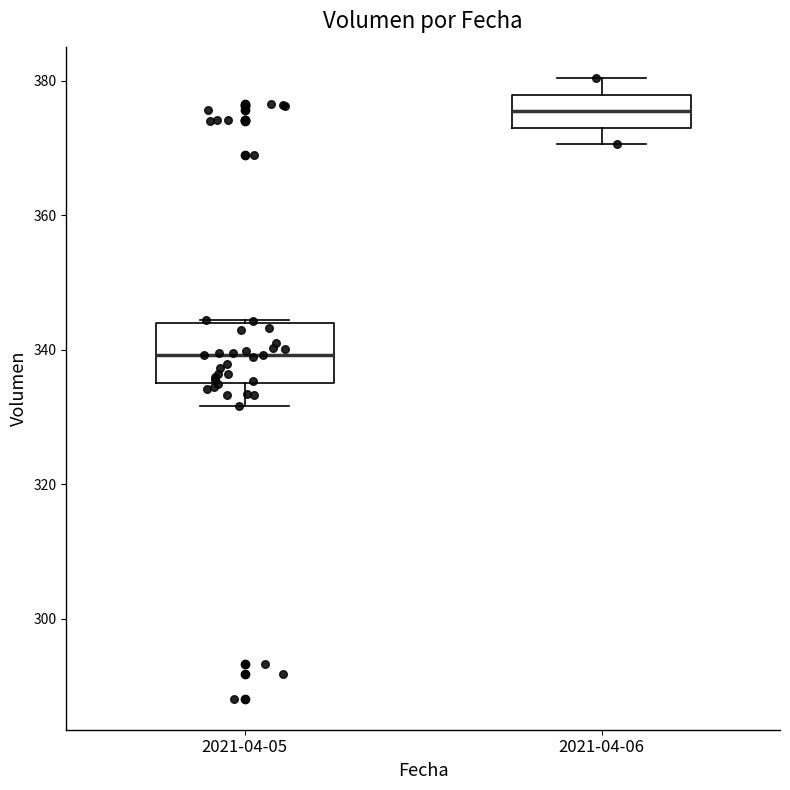

Reading left to right, transcribe this box plot: for each box, give where its median line is, the range the box spans, and where its two whiskers end, as read against the y-axis. The values are not printed on the chart, so give them approximately, as read against the axis.

2021-04-05: median 340, box 334 to 344, whiskers 332 to 344
2021-04-06: median 376, box 374 to 378, whiskers 370 to 380